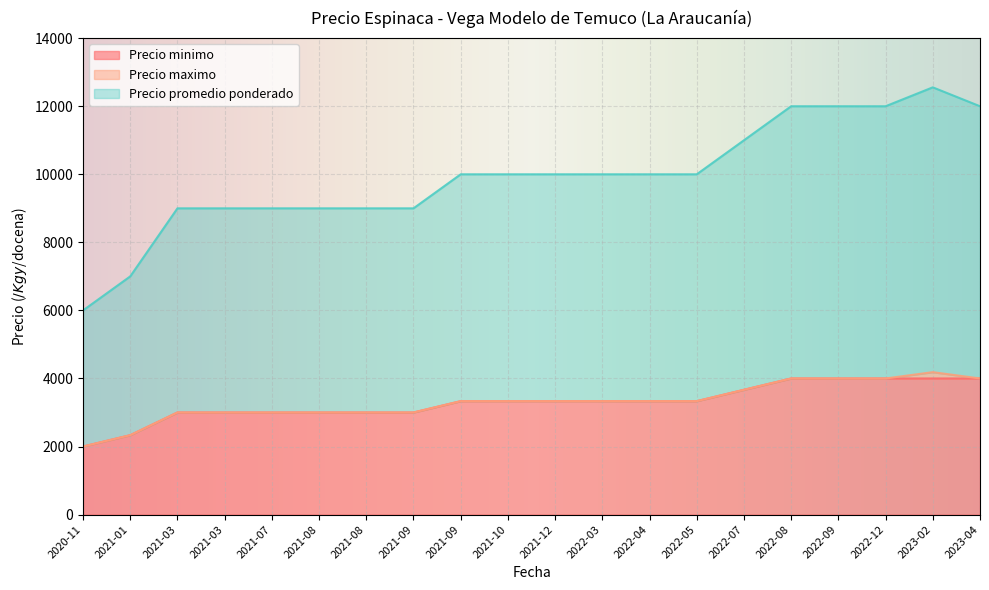

What is the average value of the Precio maximo series?

3309